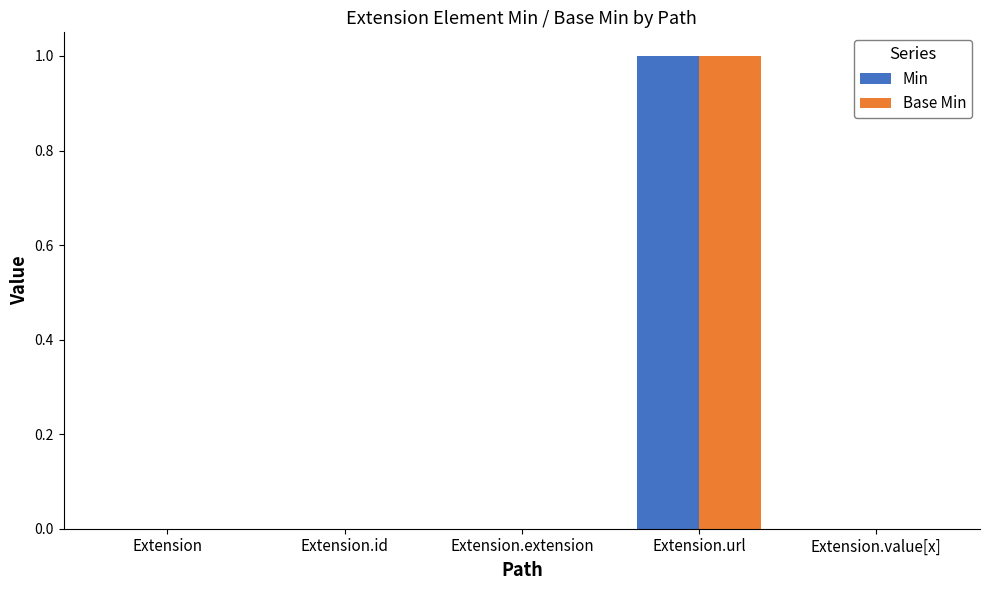

True or false: Min has a value of 0 at Extension.id.

True